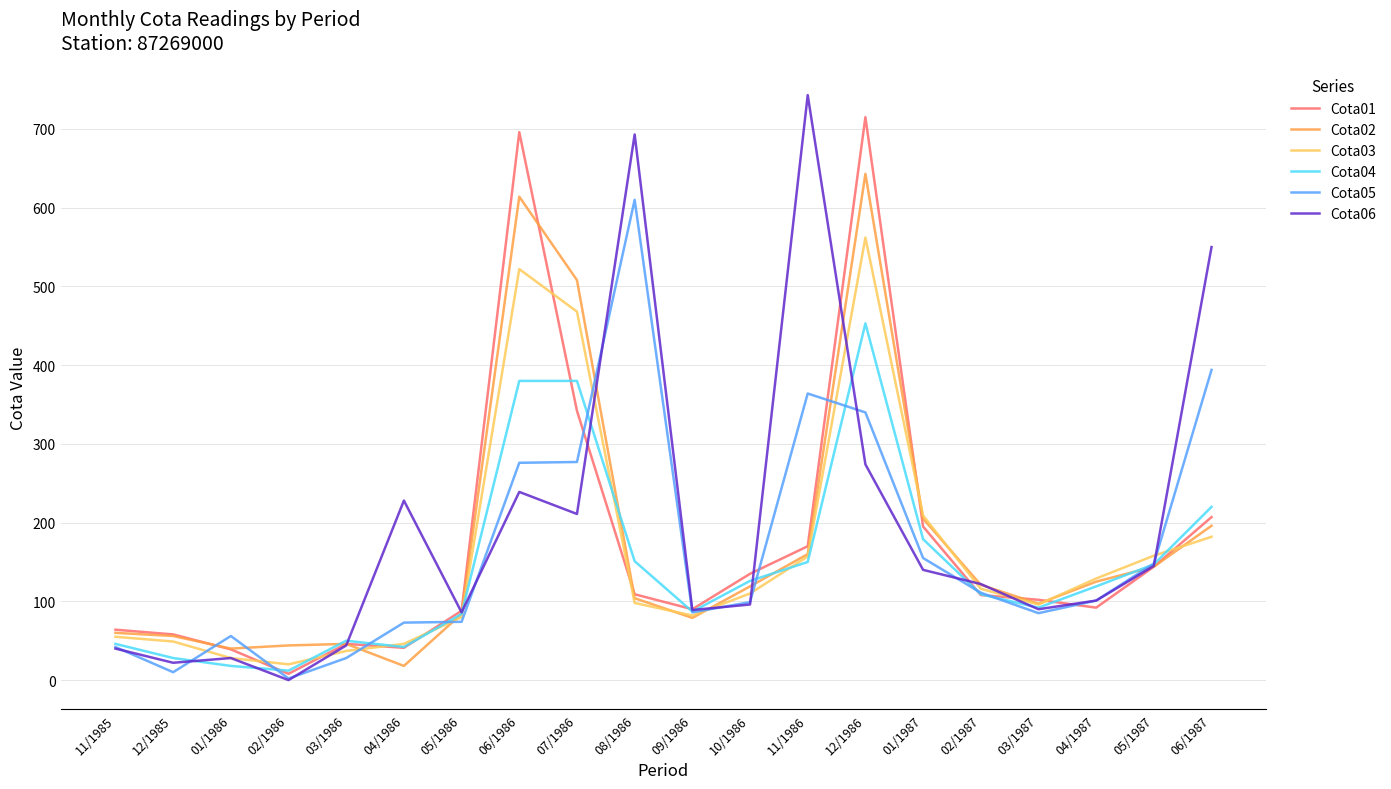

Which category has the highest value across all series?

11/1986